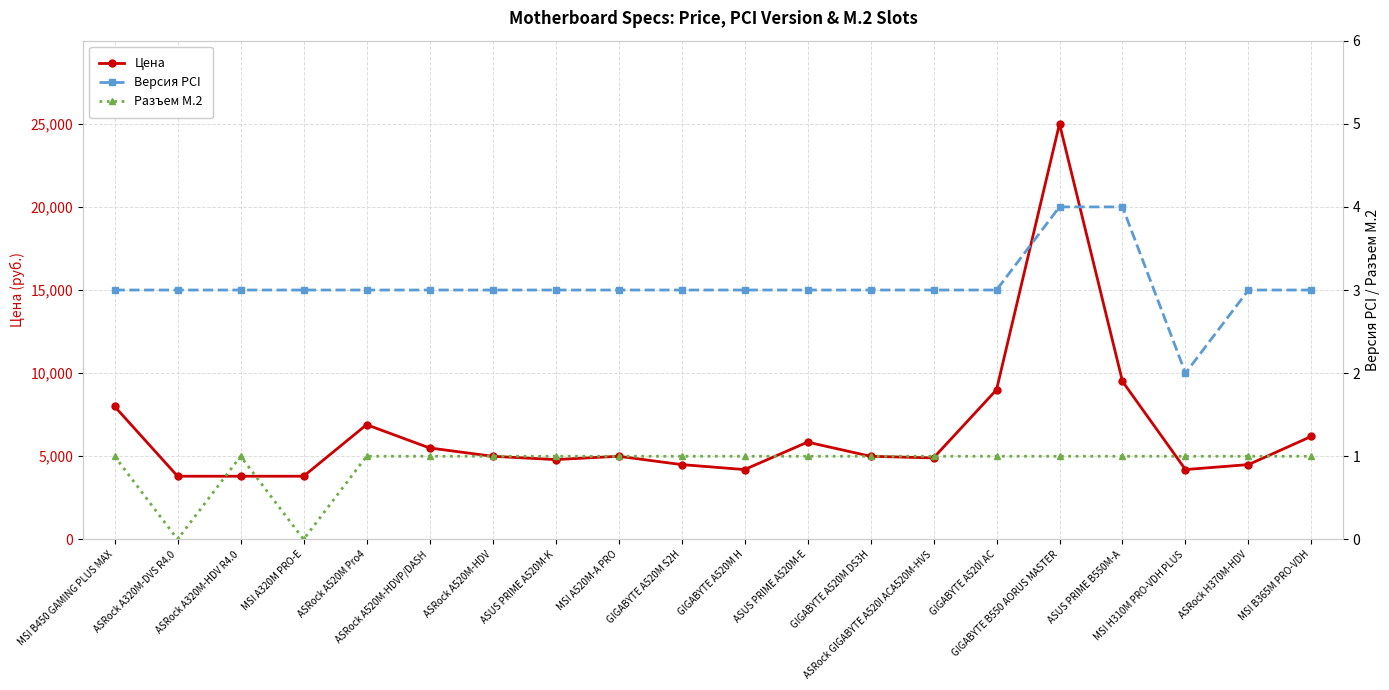

Where is the first local minimum for Разъем M.2?

ASRock A320M-DVS R4.0